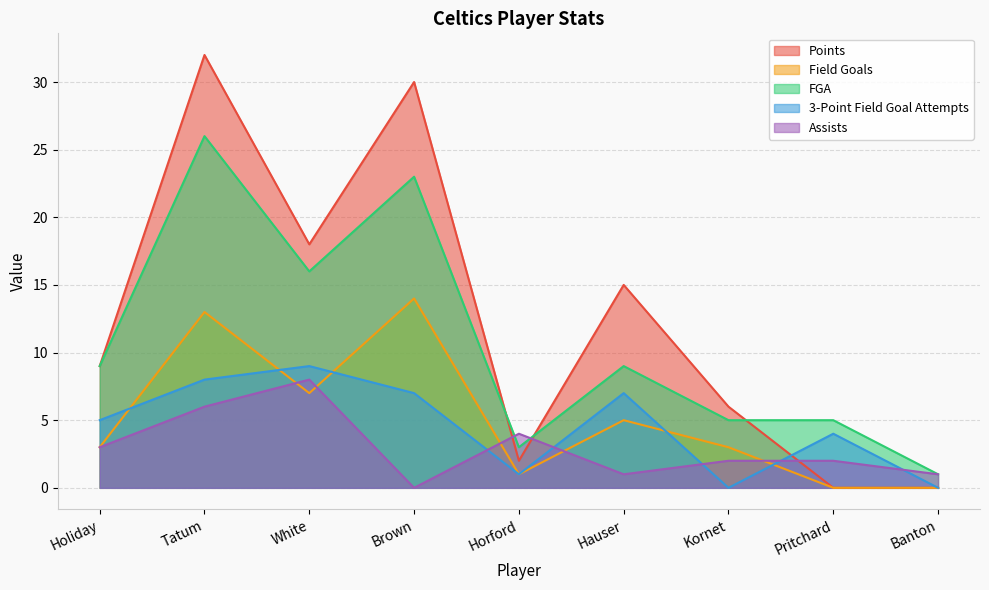

Does the chart display data point markers on the line(s)?

No